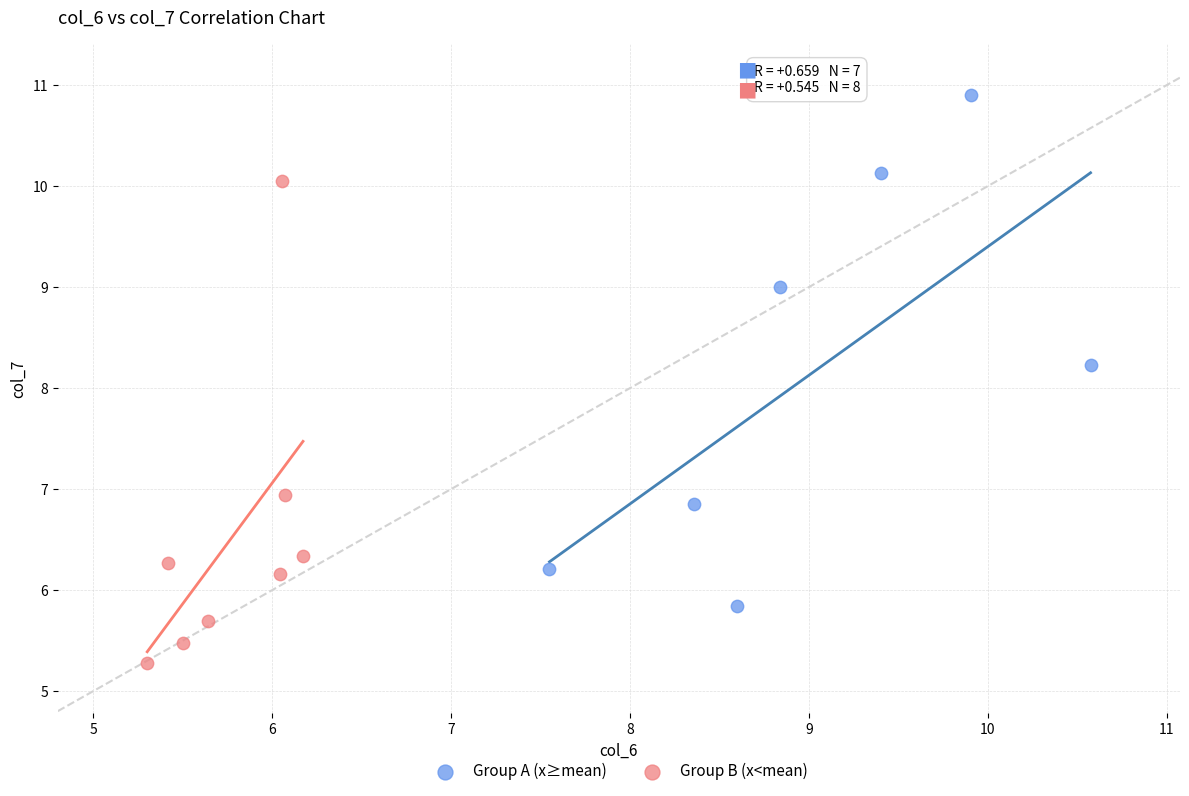

Which series reaches the minimum Y coordinate?

Group B (x<mean)